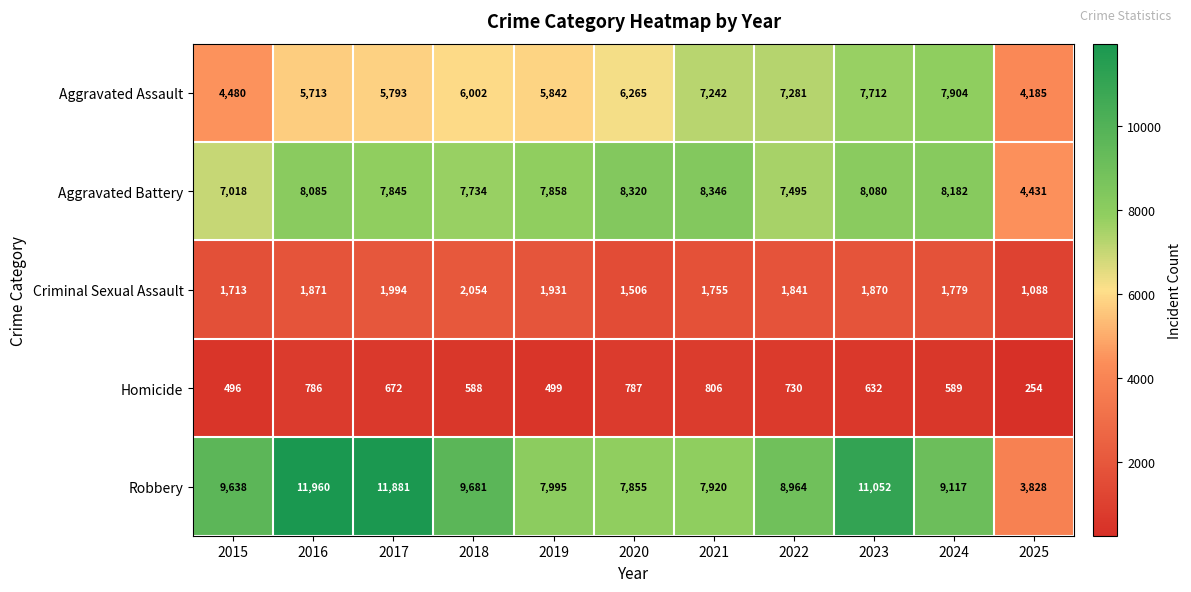

Which label corresponds to the smallest value in the chart?

2025